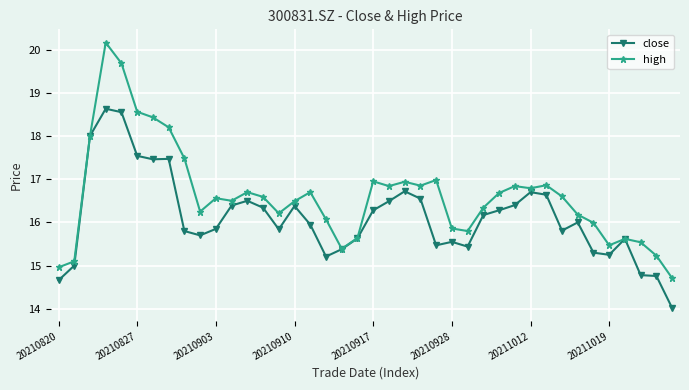

List the series in order of their overall mean, lowest first.

close, high